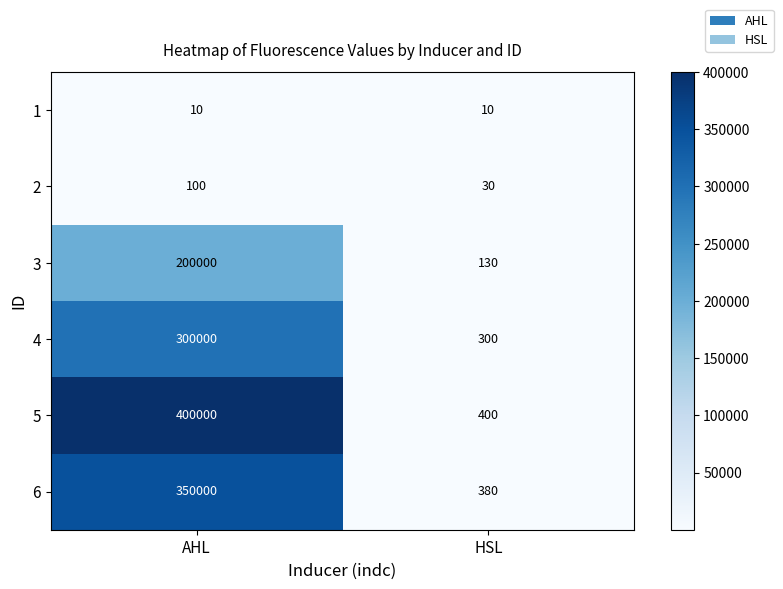

The value of 2 at AHL is 100. True or false?

True